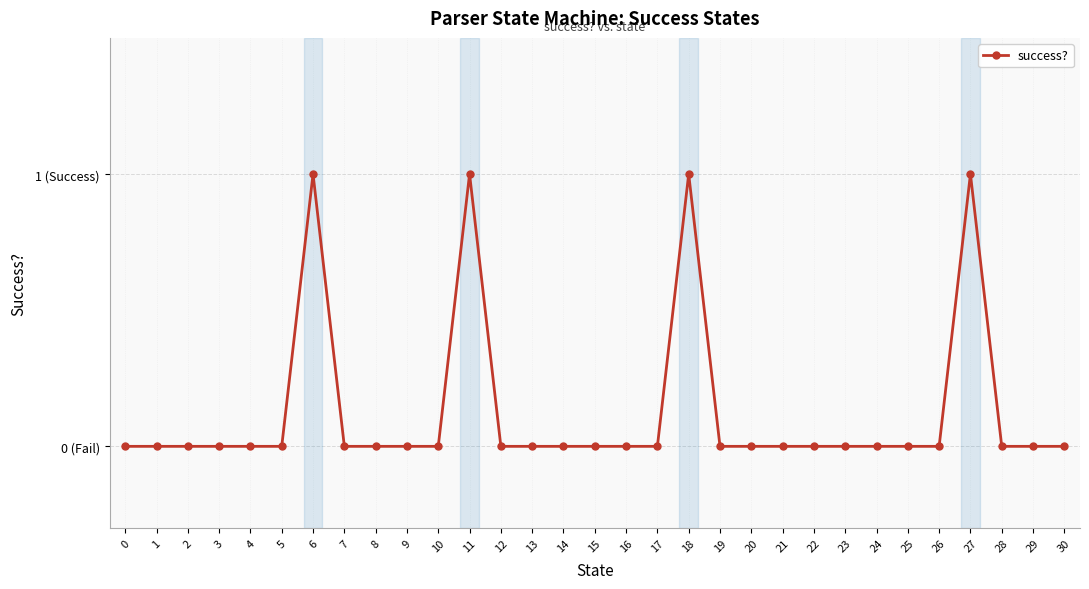

What is the difference between the maximum and second lowest values?

1